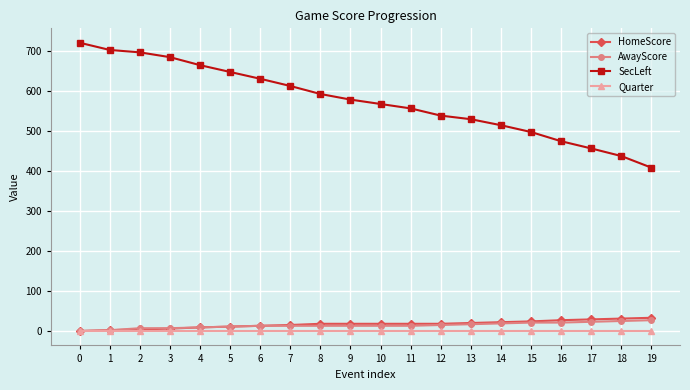

After their last crossing, which series has the higher values: HomeScore or Quarter?

HomeScore